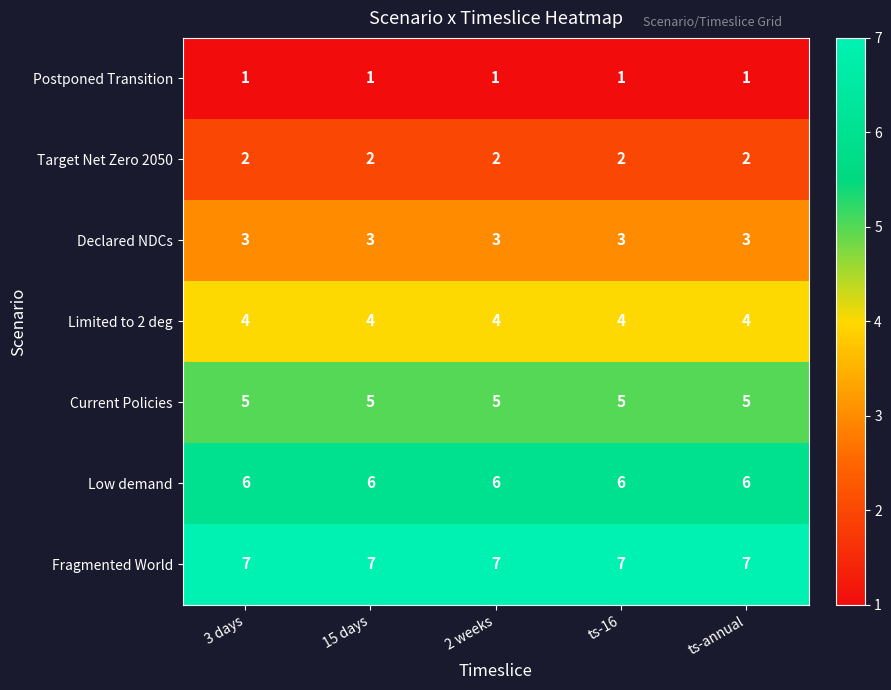

Is the value of Target Net Zero 2050 at ts-annual greater than the value of Current Policies at 2 weeks?

No